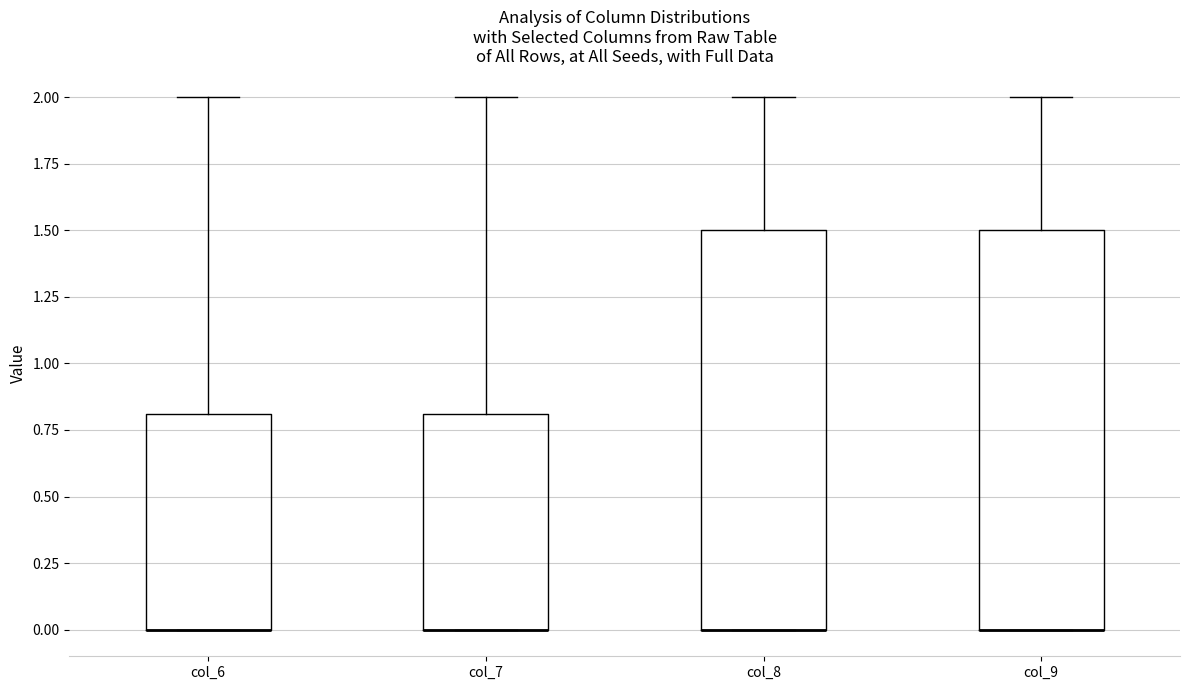

Where does the upper whisker of the box for col_8 end on the y-axis? The values are not printed on the chart, so give them approximately, as read against the axis.

2.0